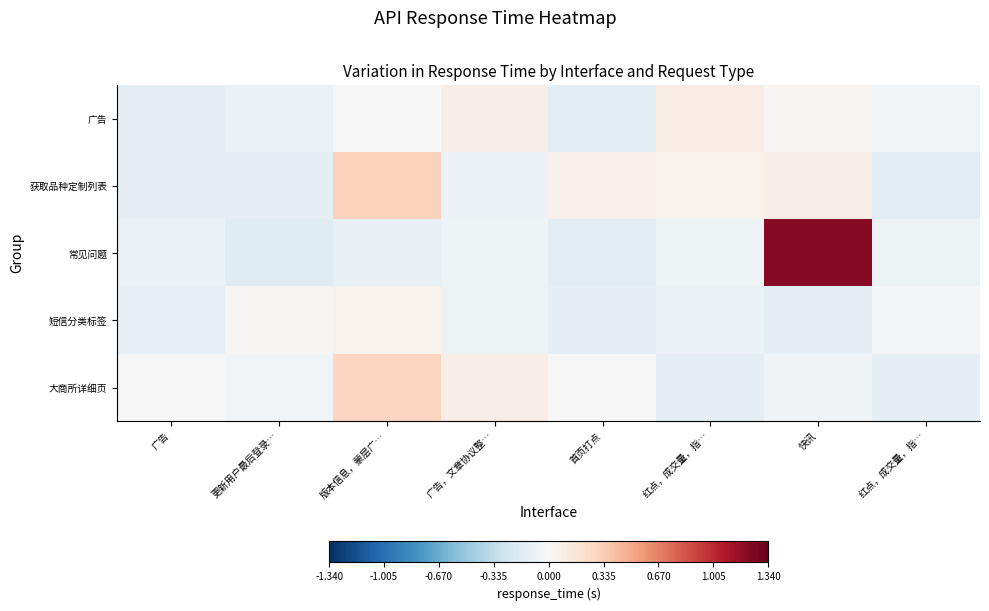

Reading left to right, list all the values displayed in this chart.

广告: 广告=-0.1	更新用户最后登录…=-0.1	版本信息，蒙层广…=0.0	广告，文章协议整…=0.1	首页打点=-0.1	红点，成交量，指…=0.1	快讯=0.0	红点，成交量，指…=-0.0
获取品种定制列表: 广告=-0.1	更新用户最后登录…=-0.1	版本信息，蒙层广…=0.3	广告，文章协议整…=-0.1	首页打点=0.1	红点，成交量，指…=0.0	快讯=0.1	红点，成交量，指…=-0.2
常见问题: 广告=-0.1	更新用户最后登录…=-0.2	版本信息，蒙层广…=-0.1	广告，文章协议整…=-0.1	首页打点=-0.1	红点，成交量，指…=-0.1	快讯=1.2	红点，成交量，指…=-0.1
短信分类标签: 广告=-0.1	更新用户最后登录…=0.0	版本信息，蒙层广…=0.0	广告，文章协议整…=-0.1	首页打点=-0.1	红点，成交量，指…=-0.1	快讯=-0.1	红点，成交量，指…=-0.0
大商所详细页: 广告=0.0	更新用户最后登录…=-0.0	版本信息，蒙层广…=0.3	广告，文章协议整…=0.1	首页打点=0.0	红点，成交量，指…=-0.1	快讯=-0.1	红点，成交量，指…=-0.1